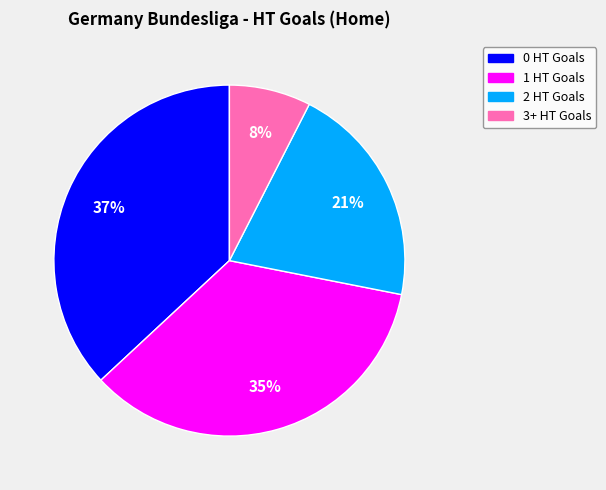

To the nearest percent, what portion does 0 HT Goals represent?

37%